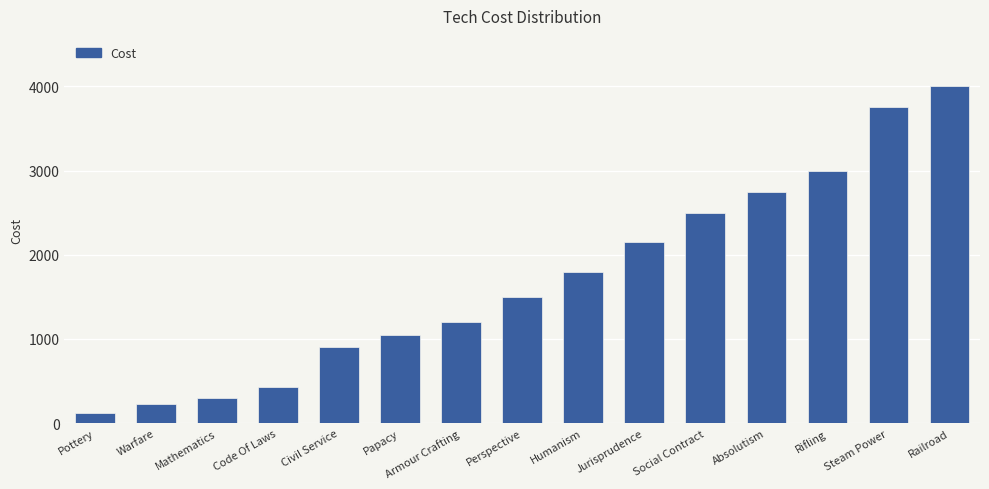

Reading left to right, transcribe all the data shown in this chart.

Pottery=125	Warfare=225	Mathematics=300	Code Of Laws=425	Civil Service=900	Papacy=1050	Armour Crafting=1200	Perspective=1500	Humanism=1800	Jurisprudence=2150	Social Contract=2500	Absolutism=2750	Rifling=3000	Steam Power=3750	Railroad=4000